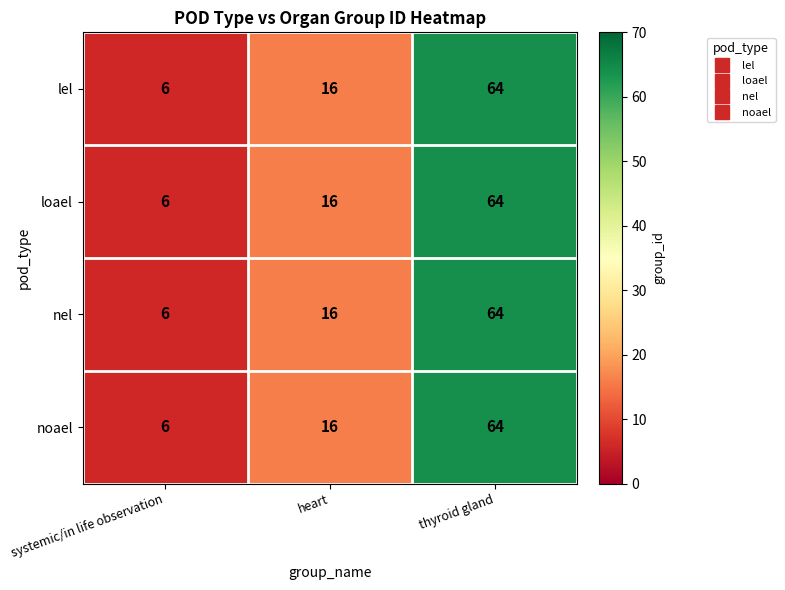

Is it true that loael equals 64 at thyroid gland?

True